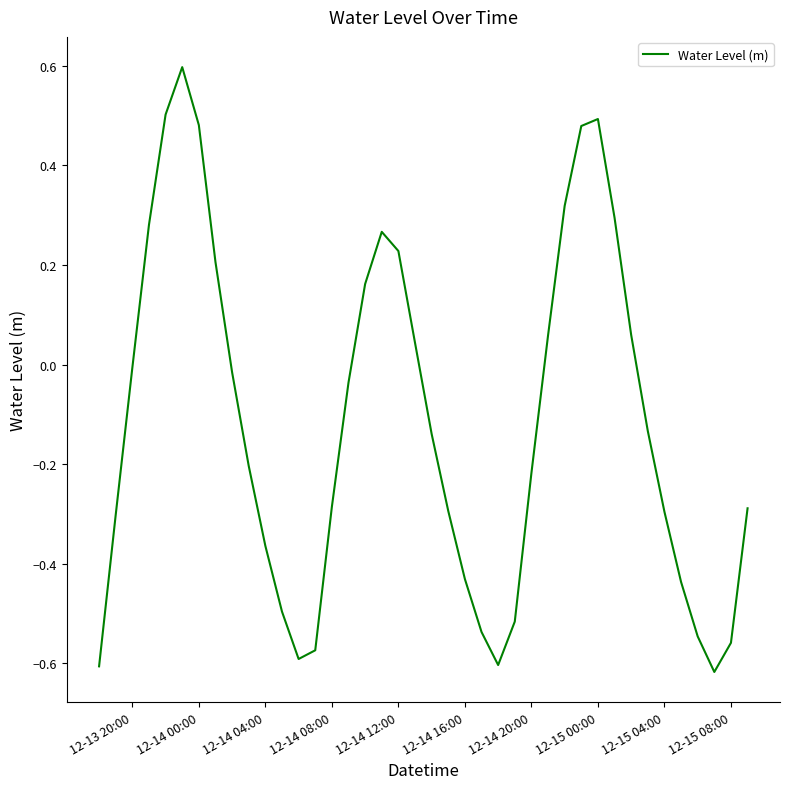

What is the greatest value displayed?

0.6